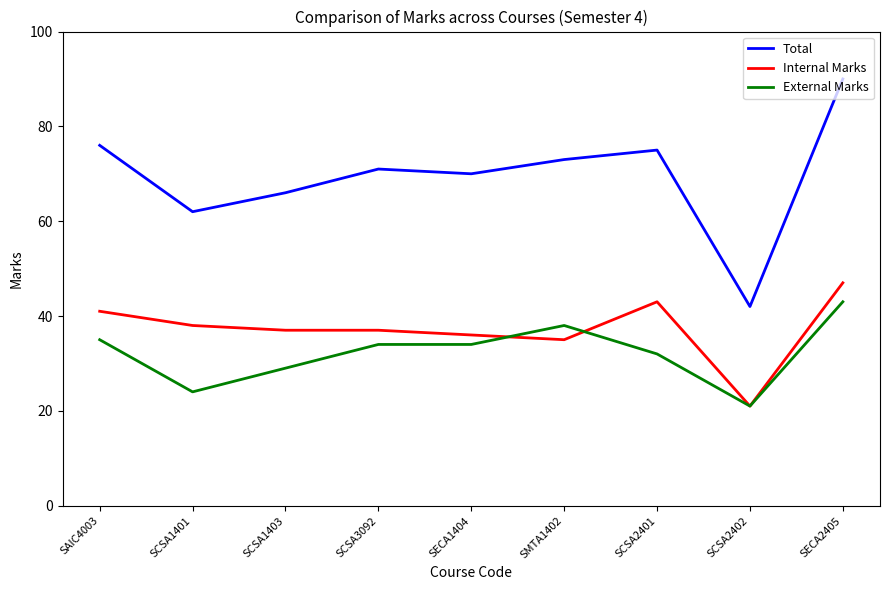

At how many categories does at least one series exceed 60?

8